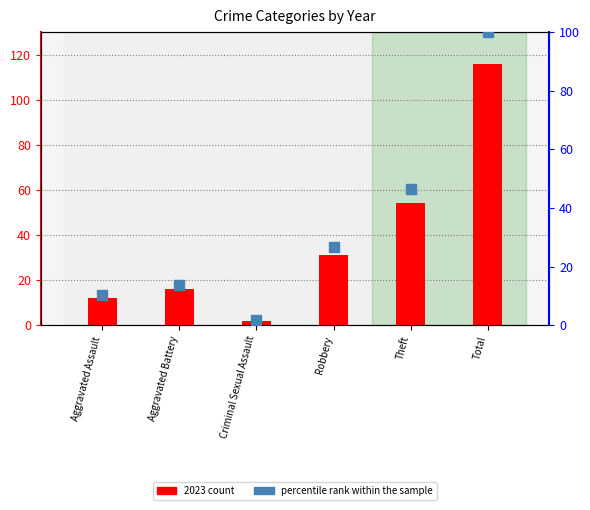

What is the change in value from Aggravated Assault to Aggravated Battery?

+3.5